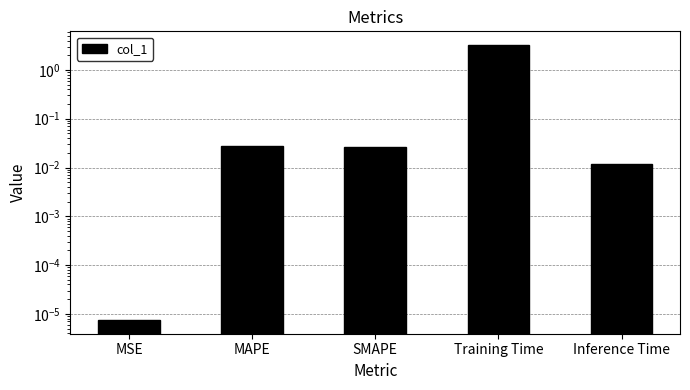

What is the difference between the maximum and minimum values?

3.2